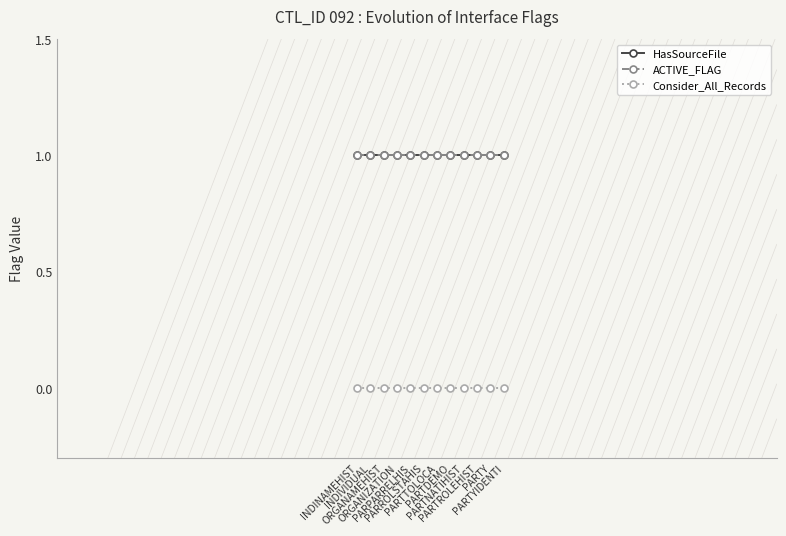

How many lines are shown in the chart?

3